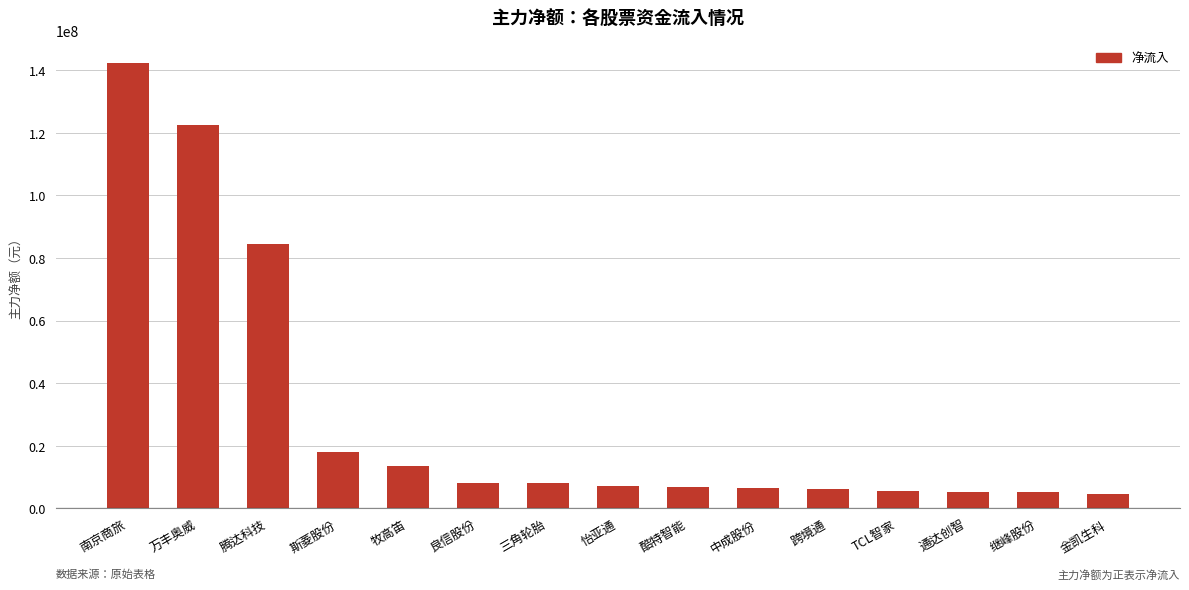

What is the maximum value shown in the chart?

142247651